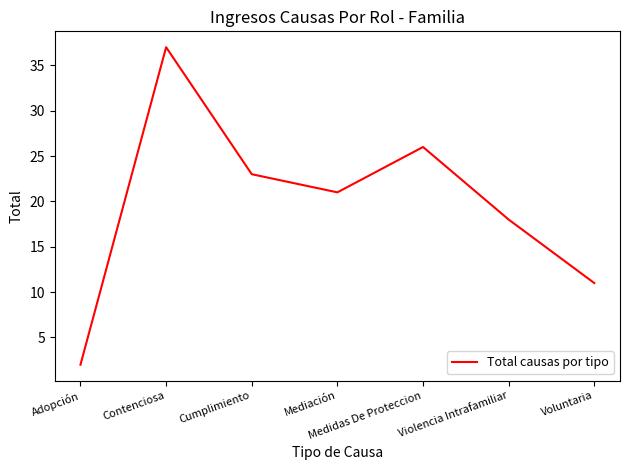

What is the sum of the values at Medidas De Proteccion and Contenciosa?

63